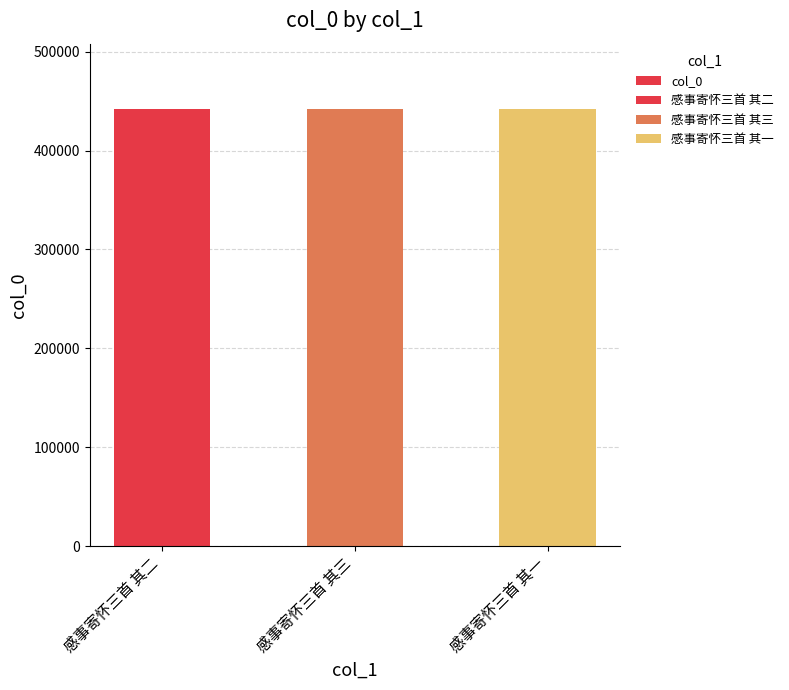

Which has a higher value, 感事寄怀三首 其一 or 感事寄怀三首 其三?

感事寄怀三首 其三